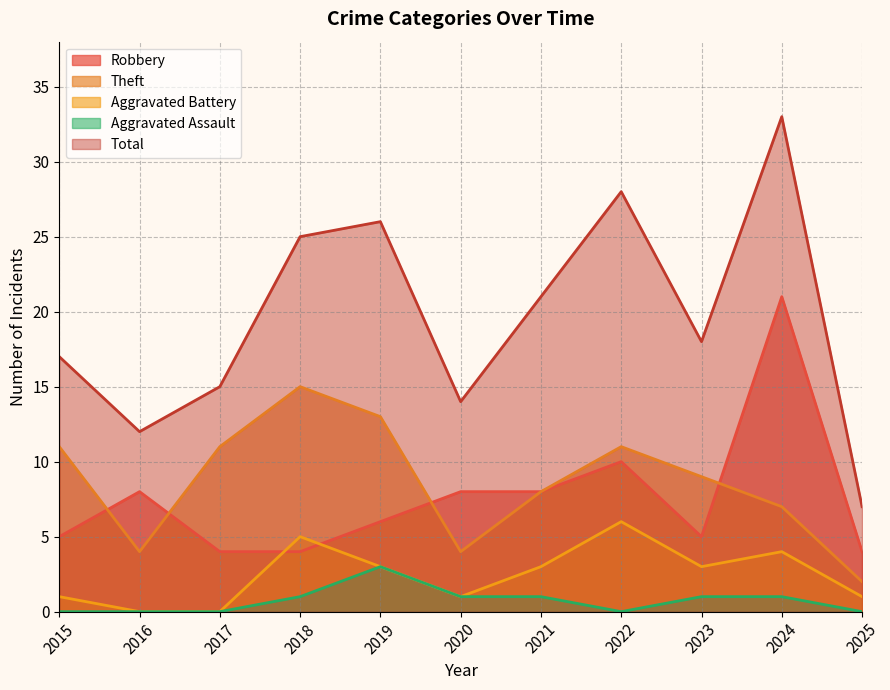

True or false: Aggravated Battery and Aggravated Assault intersect in this chart.

False